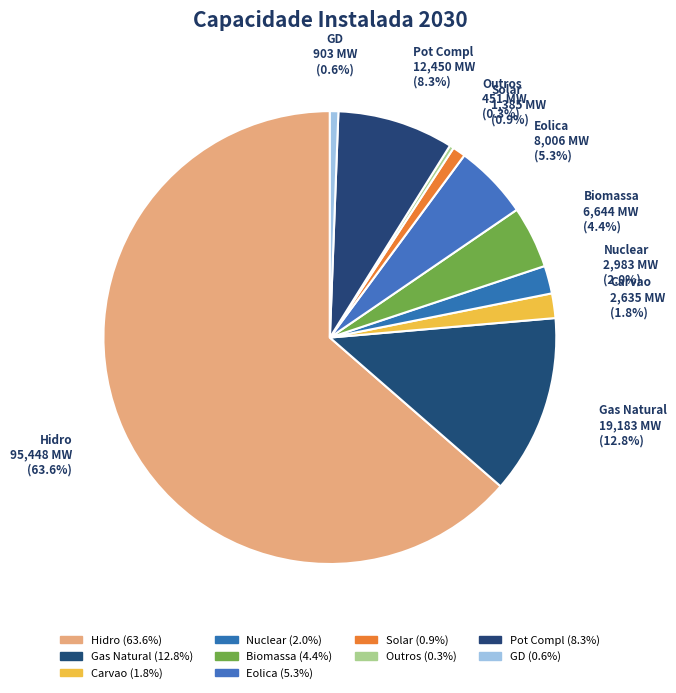

Is there a majority slice in this chart?

Yes